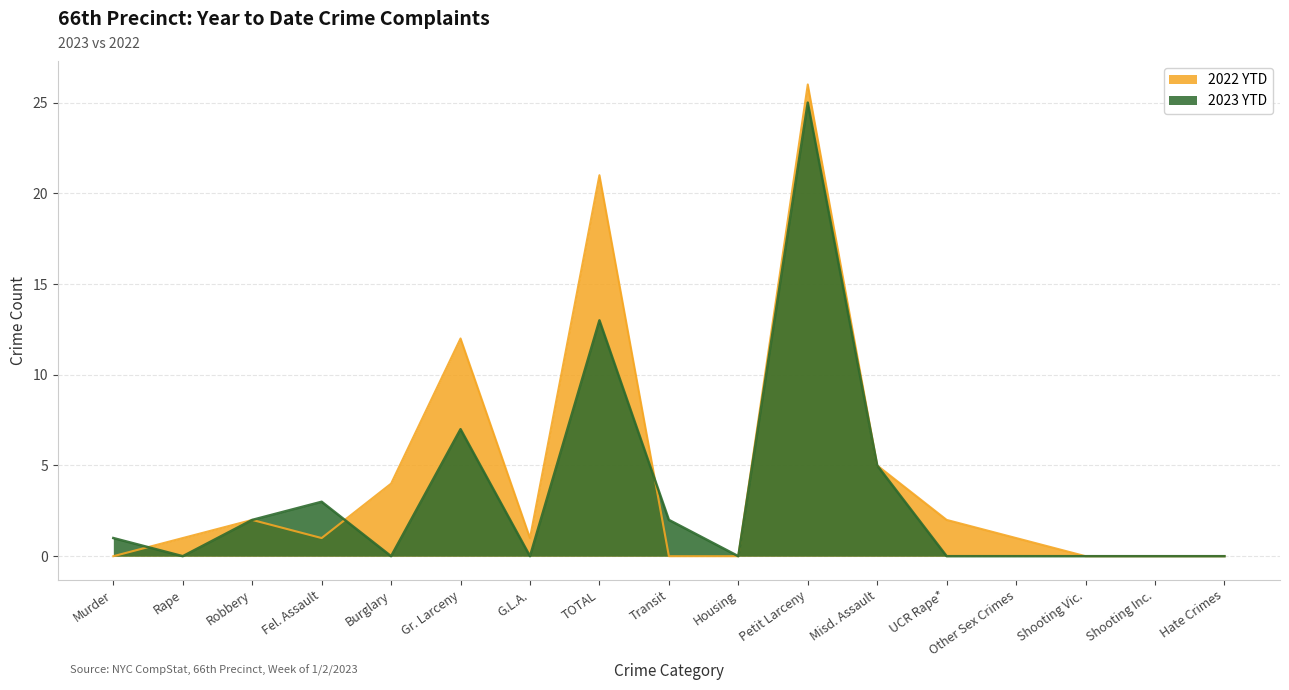

What is the value of the 2022 YTD point at the 6th from the left?

12